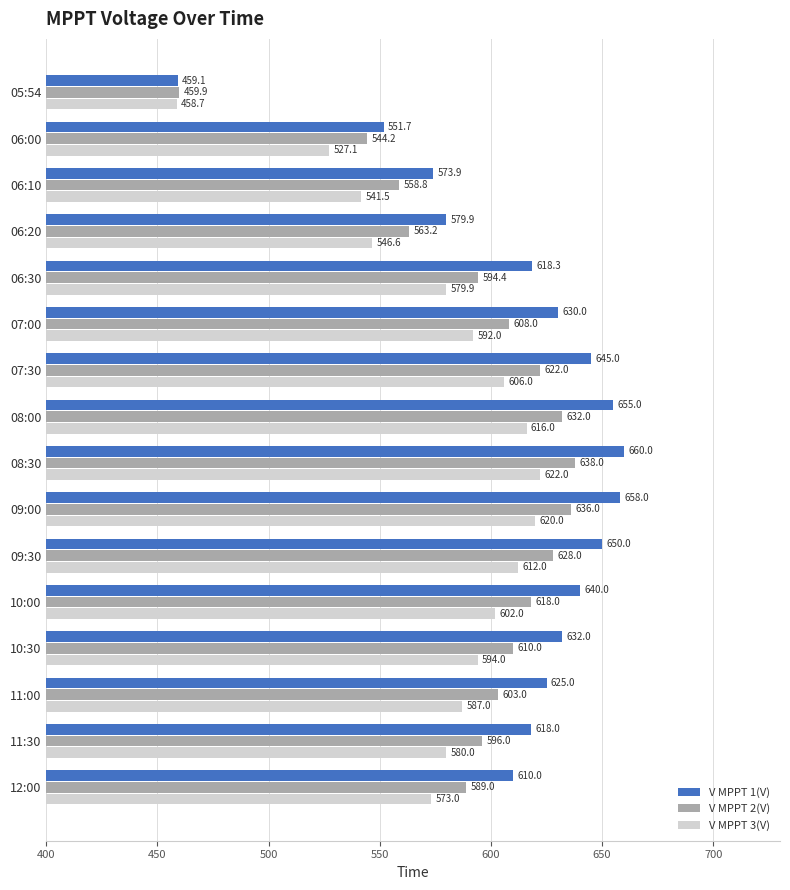

What is the difference between the maximum and minimum values in the V MPPT 2(V) series?

178.1